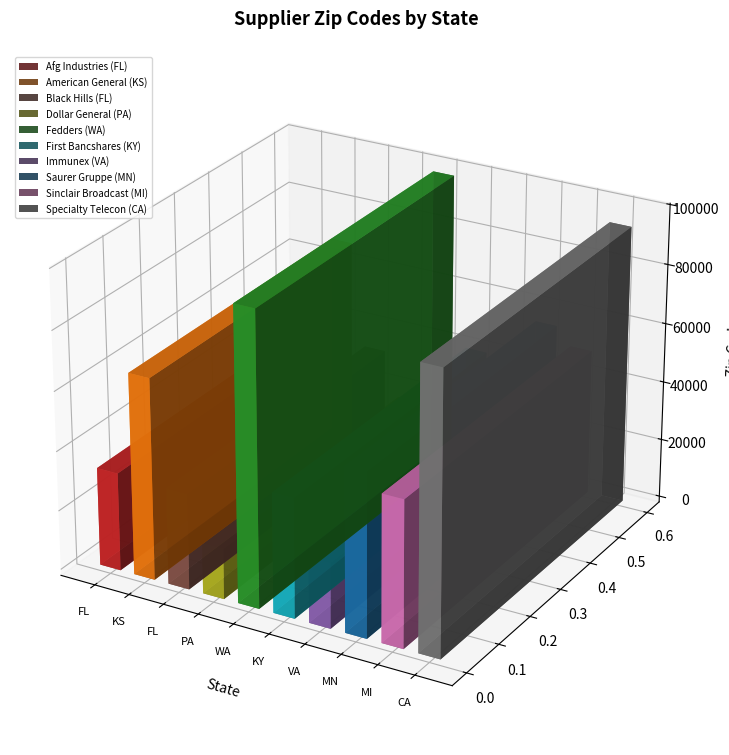

Reading left to right, transcribe all the data shown in this chart.

32967	67579	32304	17007	98366	40253	22035	55077	49236	93905